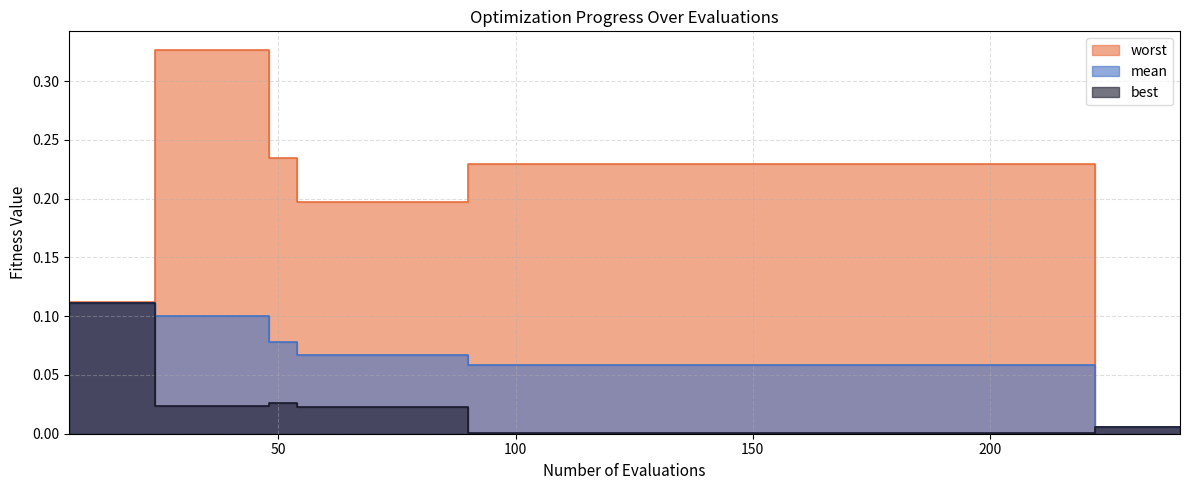

Between 240 and 108, which is larger?

108